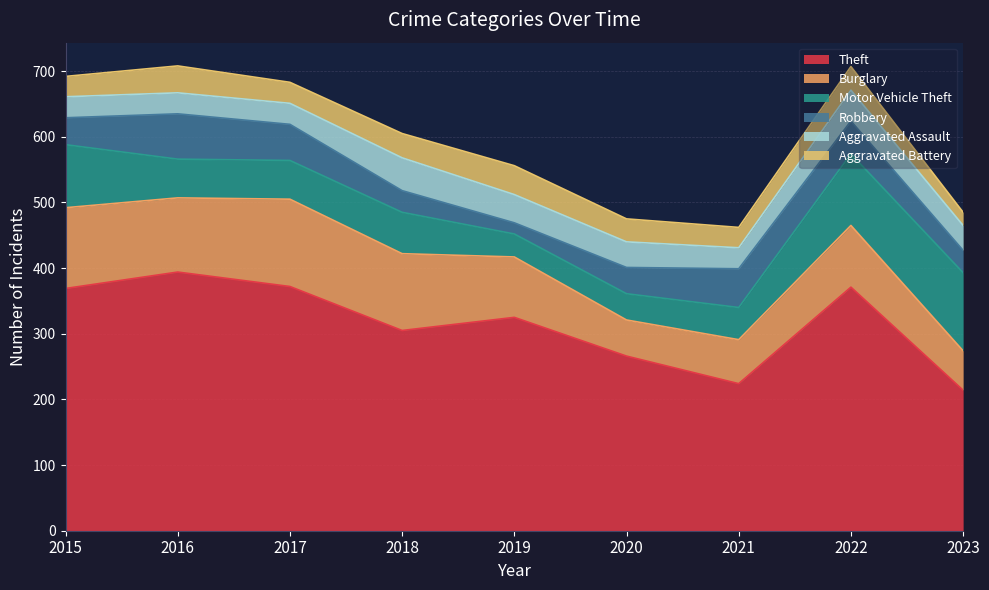

Does the chart have visible grid lines?

Yes